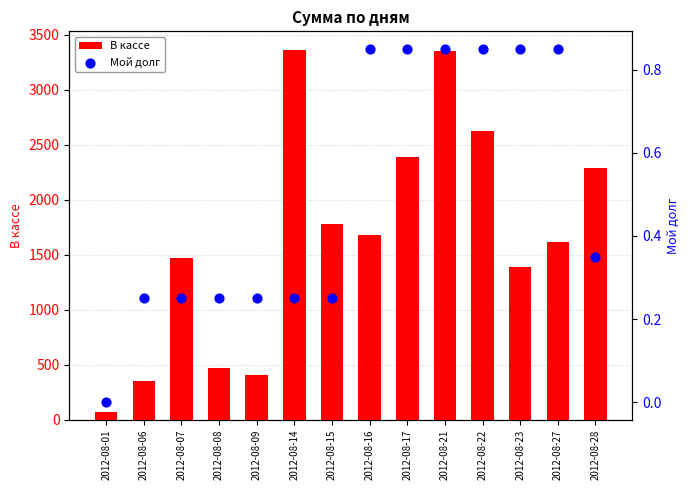

Which series reaches the minimum Y coordinate?

Мой долг